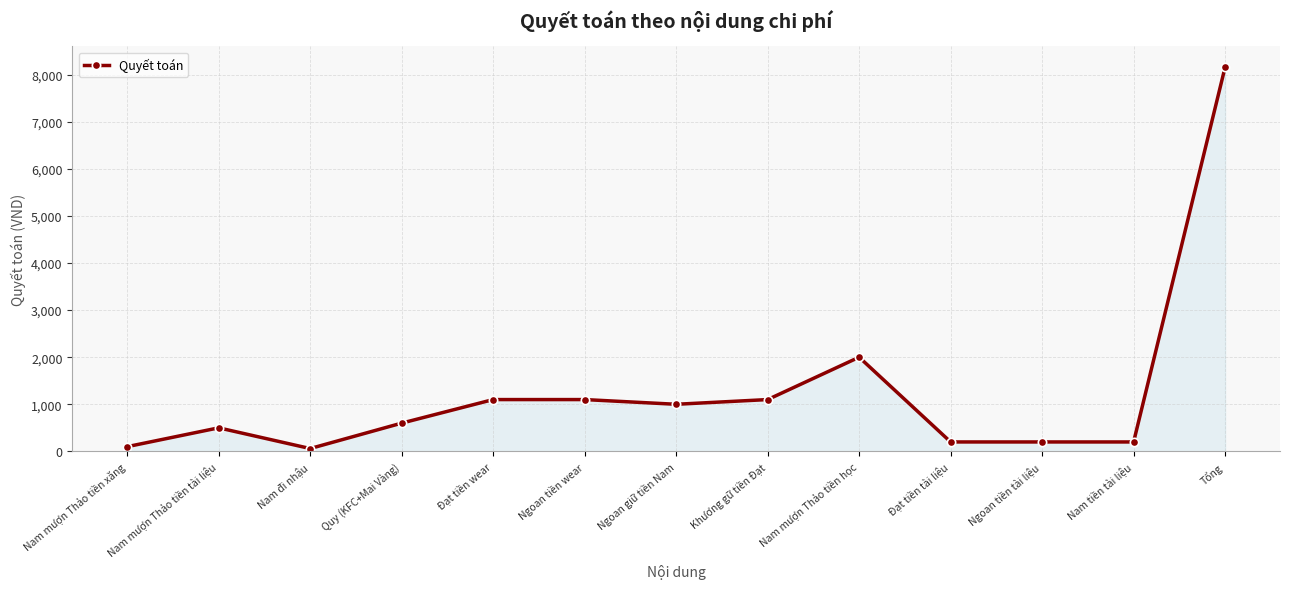

How many lines are shown in the chart?

1